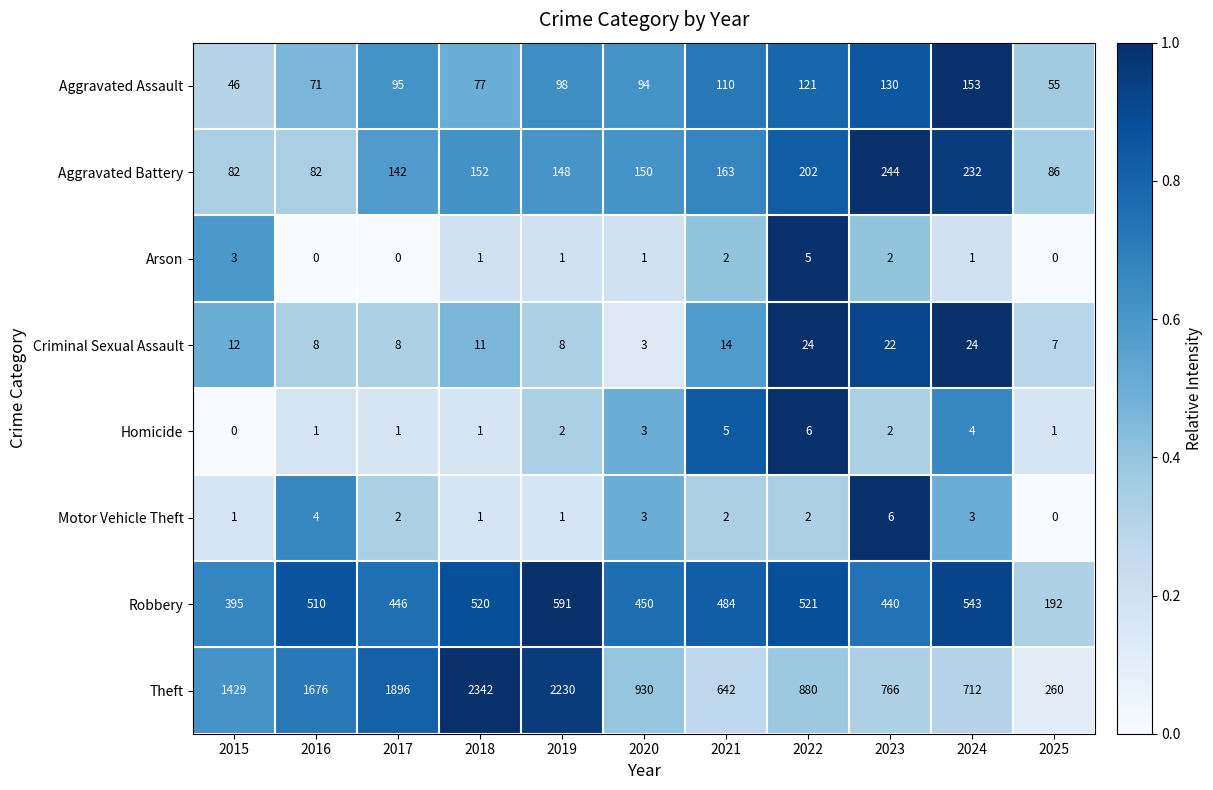

What is the average value of the Aggravated Assault series?

95